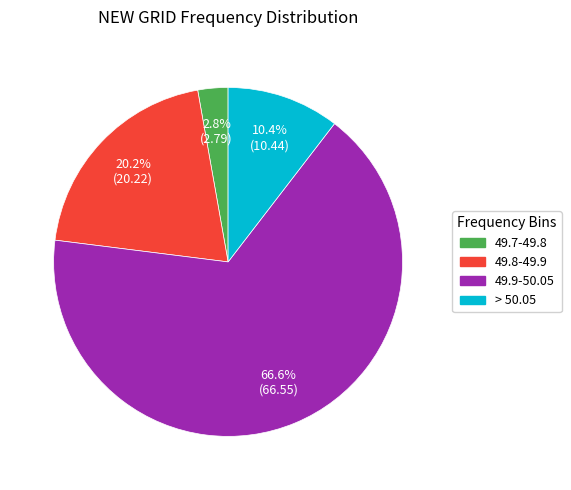

Is there any slice that represents more than half of the pie?

Yes